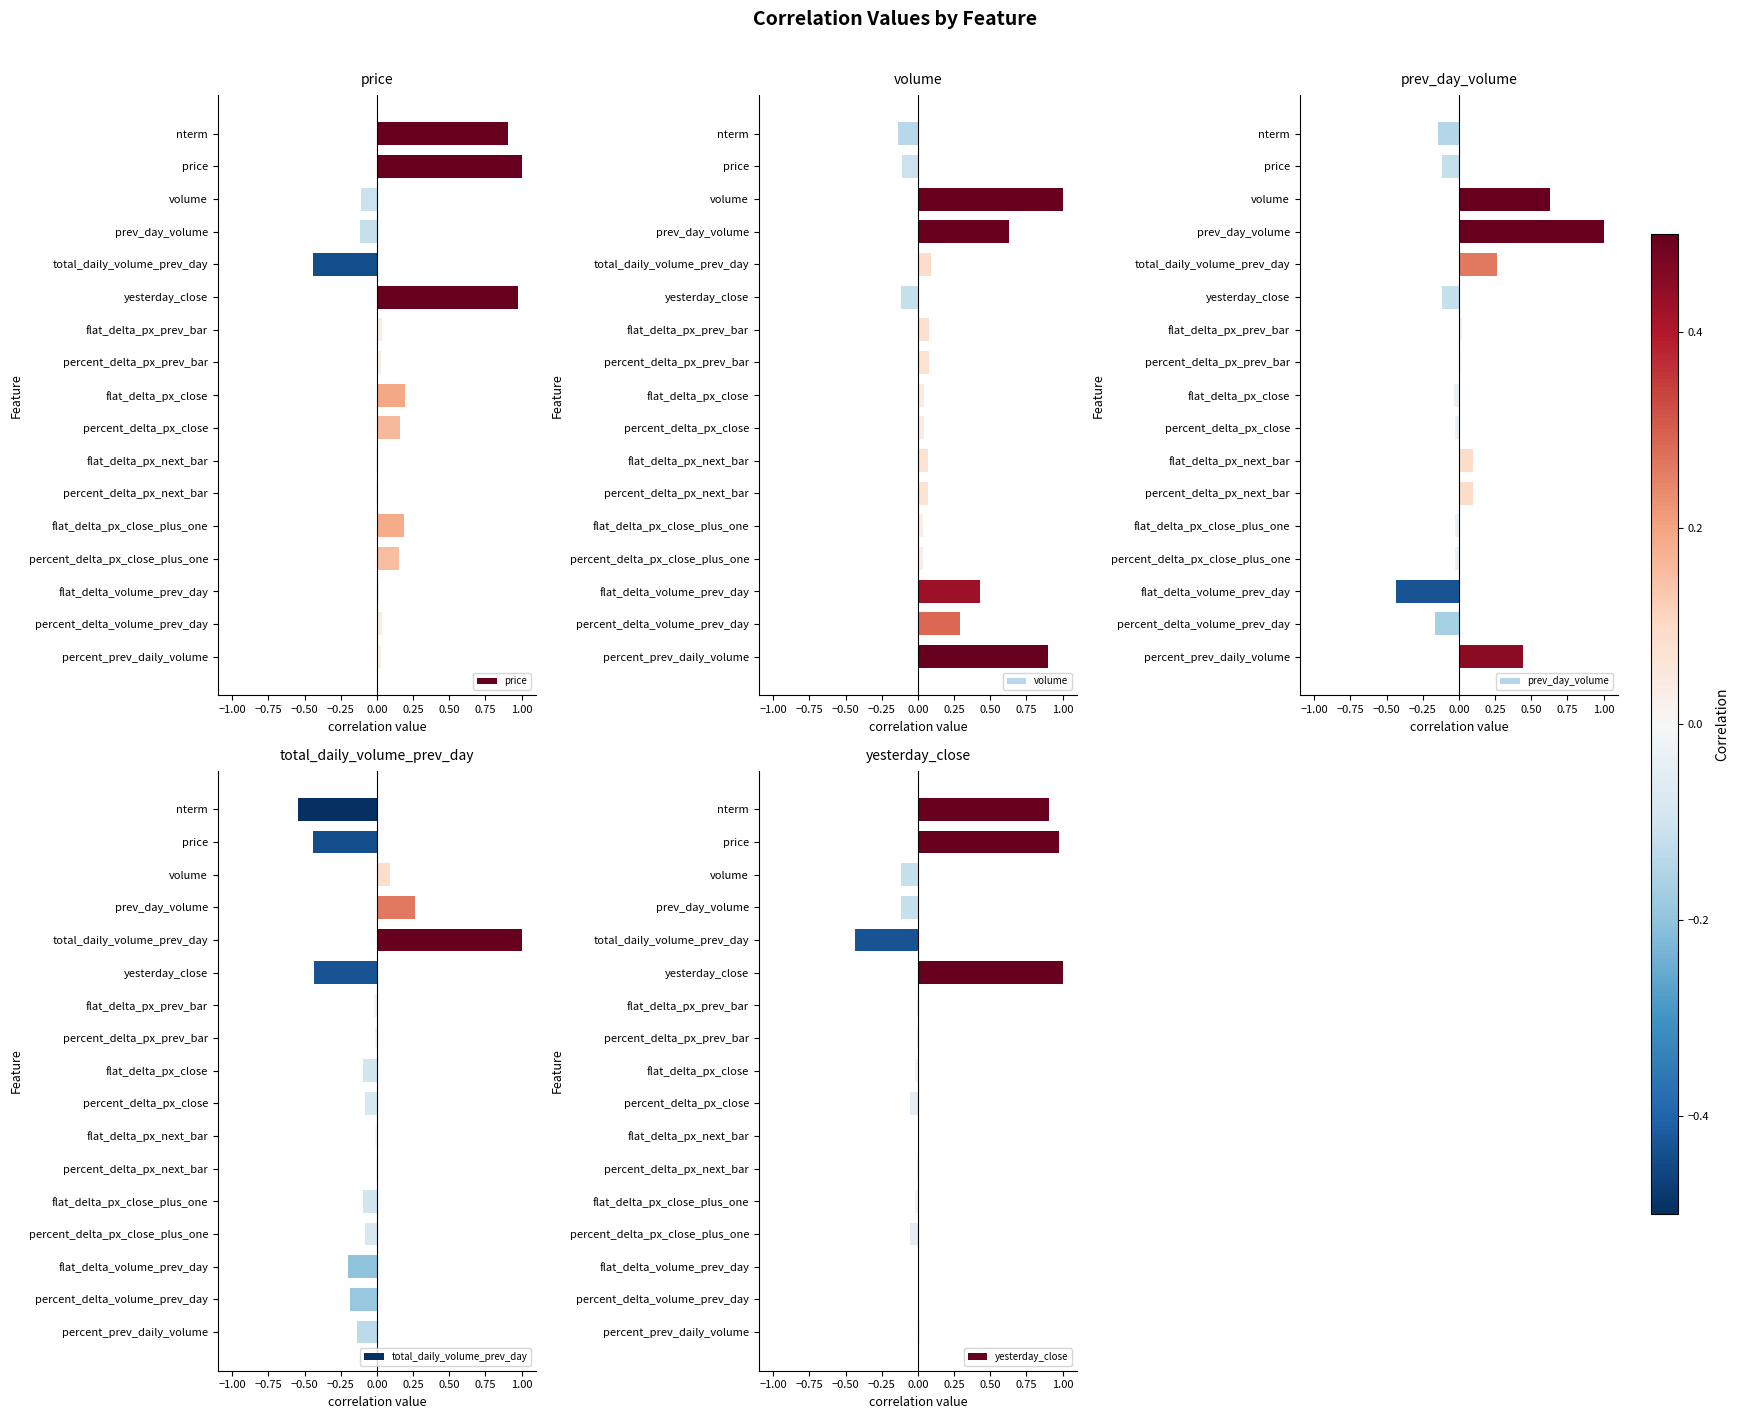

How many data points in prev_day_volume are less than 0?

9